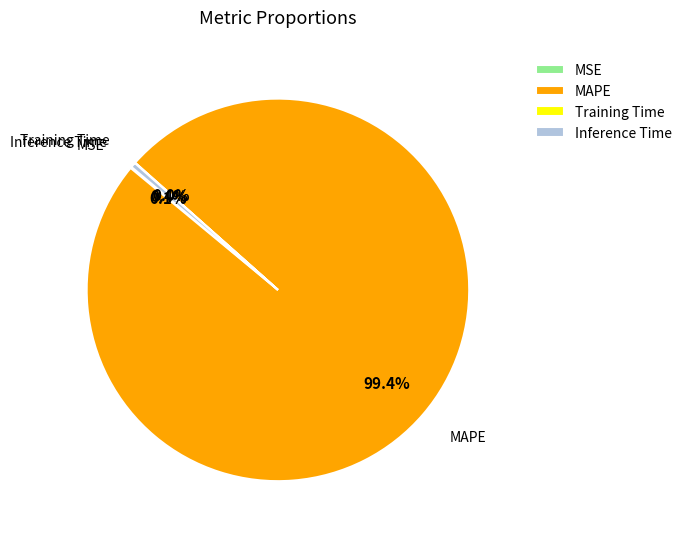

What percentage is NOT represented by Inference Time?

99.6%